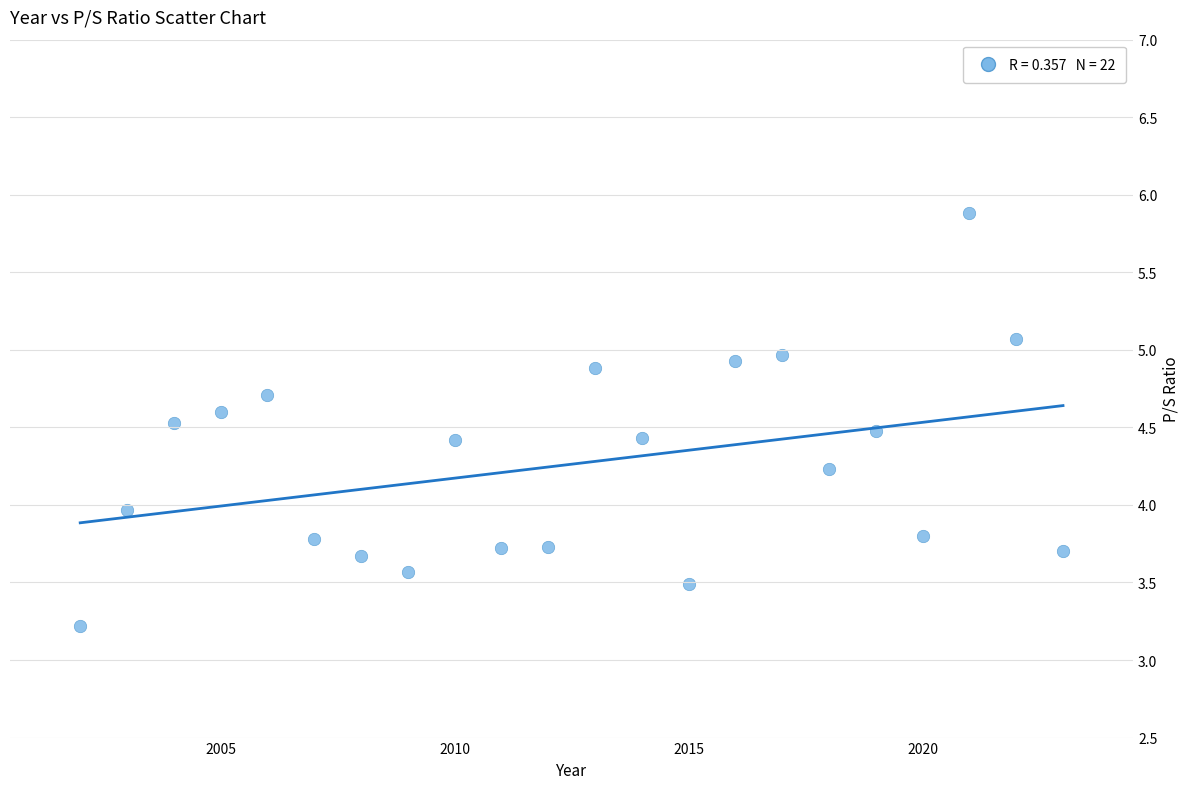

What is the range of Y values (max minus min)?

2.7